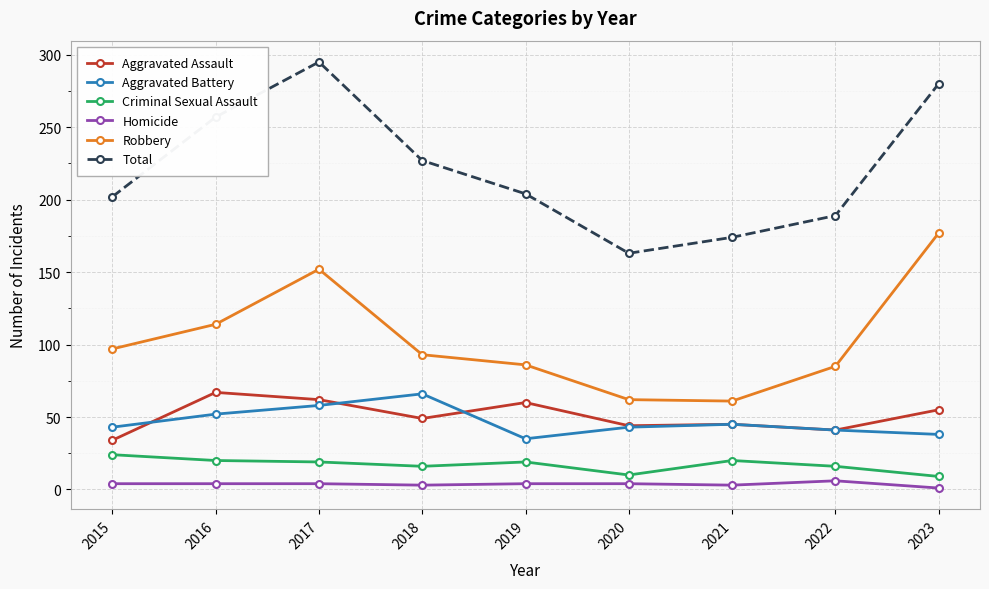

At 2018, list the series in order from largest to smallest.

Total, Robbery, Aggravated Battery, Aggravated Assault, Criminal Sexual Assault, Homicide